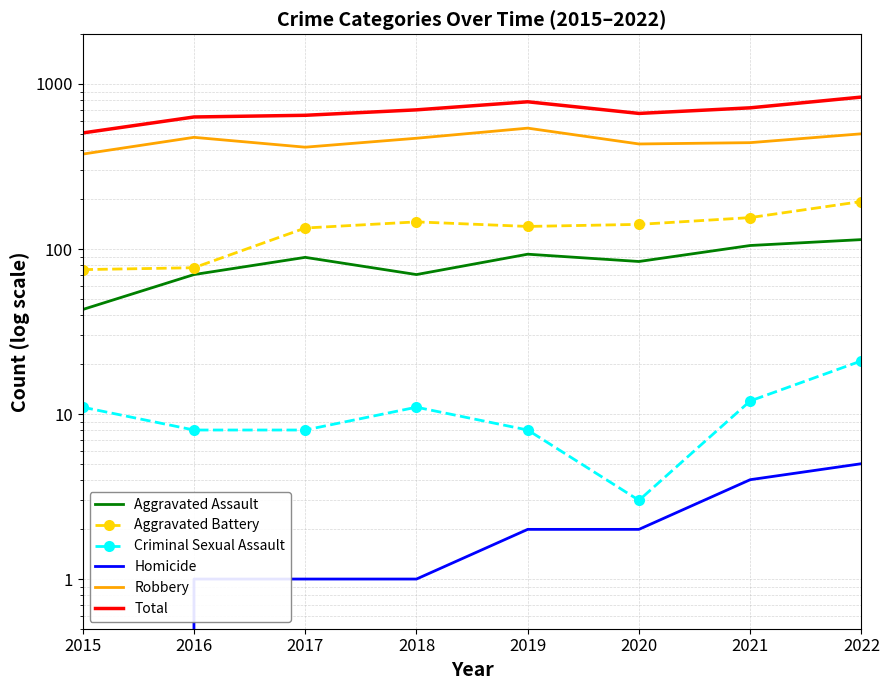

What is the sum of the Aggravated Assault values at 2022 and 2019?

207